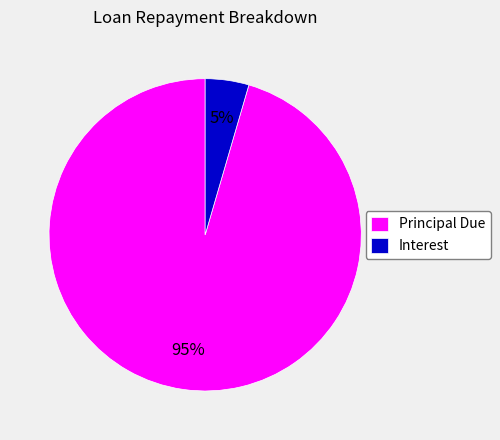

Is there any slice that represents more than half of the pie?

Yes